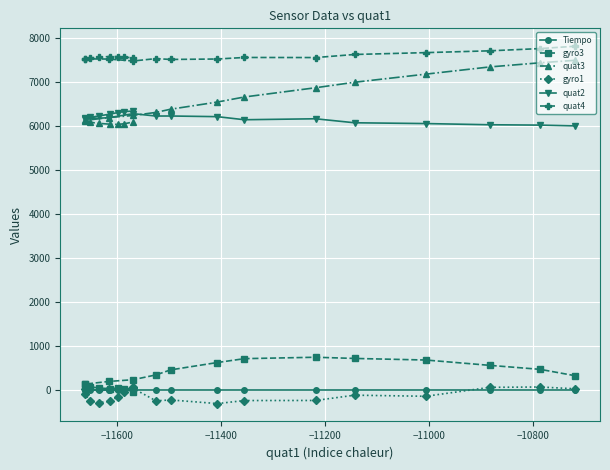

How many interior local peaks does the quat4 series have?

4